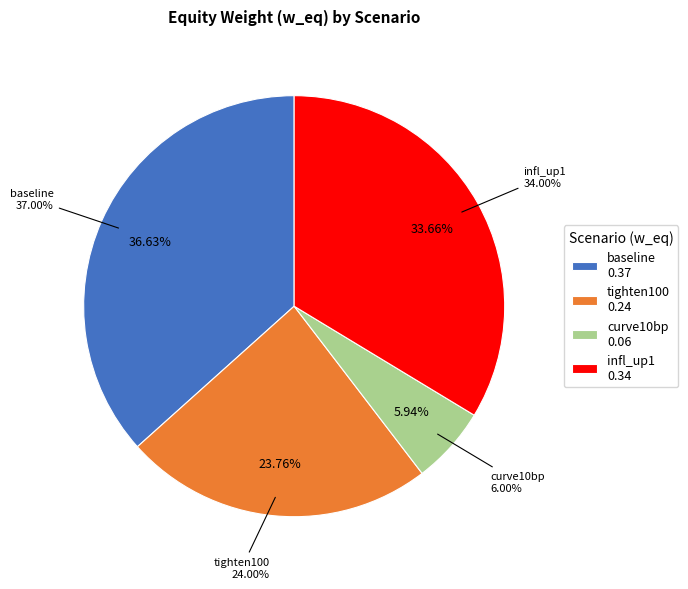

What portion of the pie excludes baseline?

63.4%